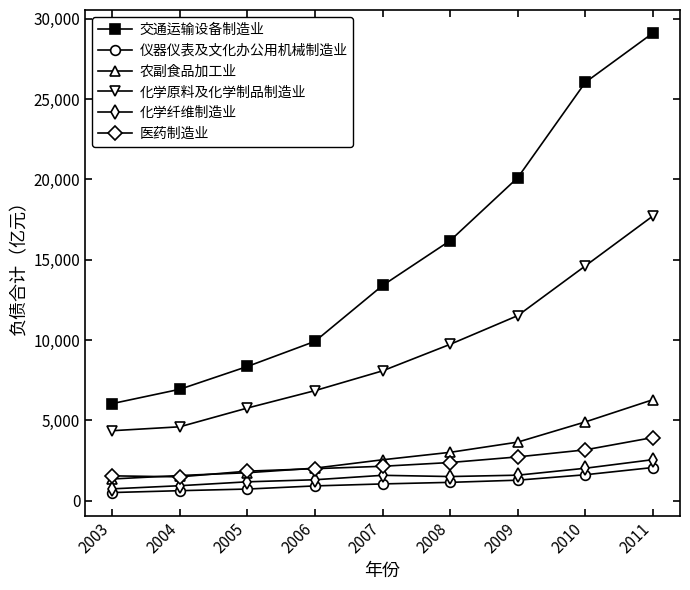

Which series has the largest total across all categories?

交通运输设备制造业